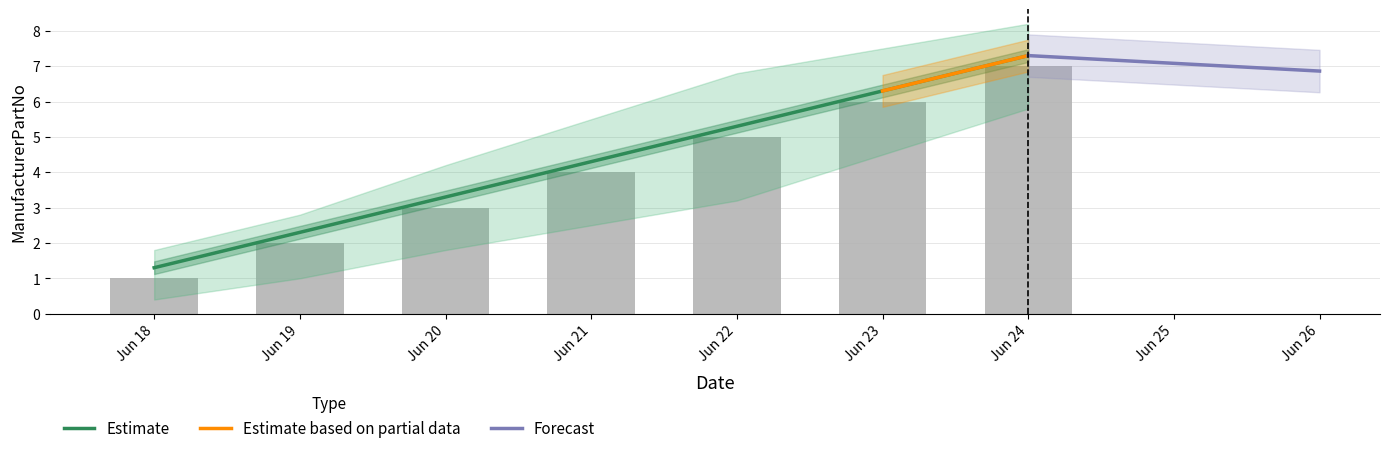

At which label does Estimate reach its peak?

Jun 24